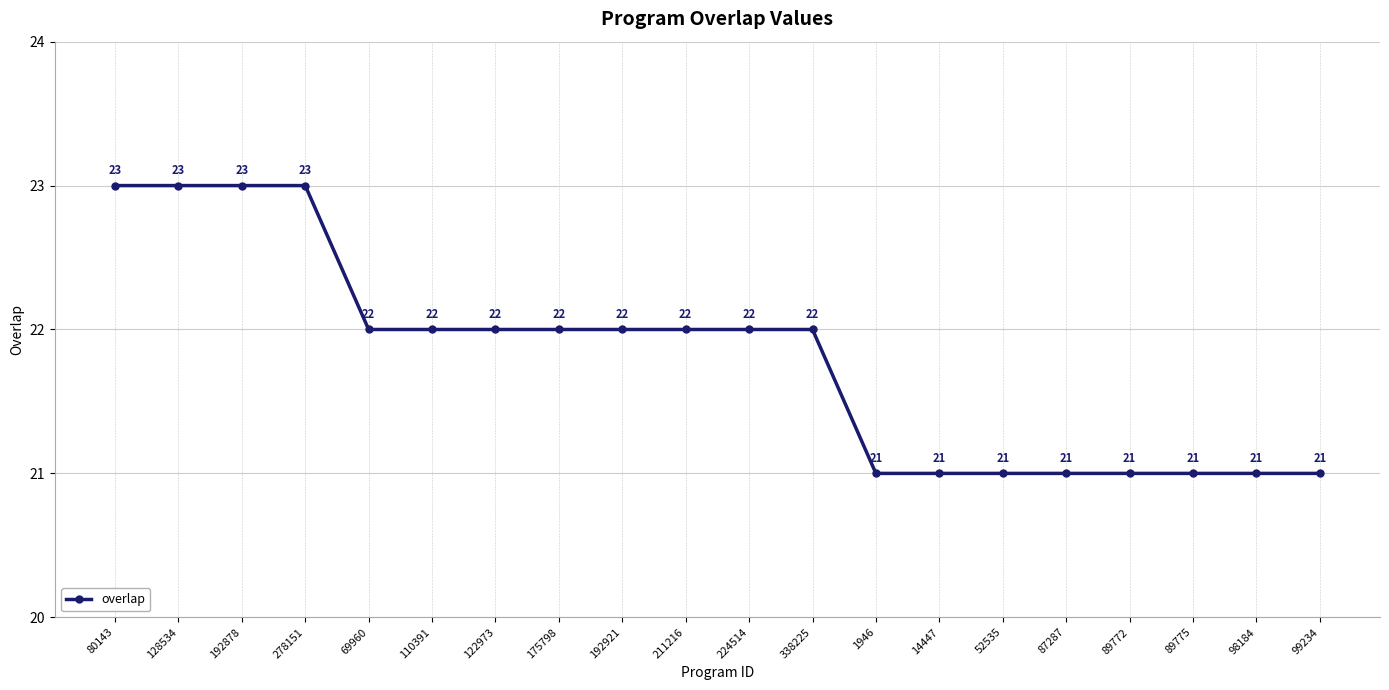

What is the greatest value displayed?

23